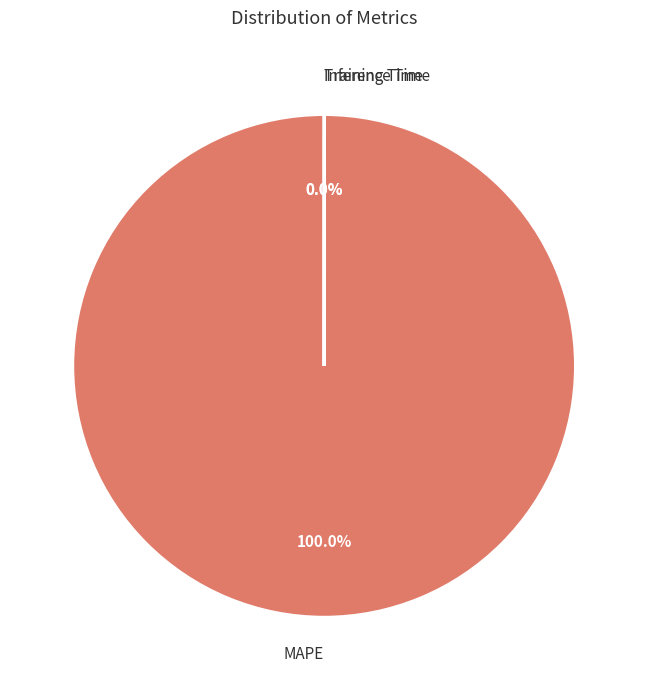

Which category has the biggest portion of the pie?

MAPE